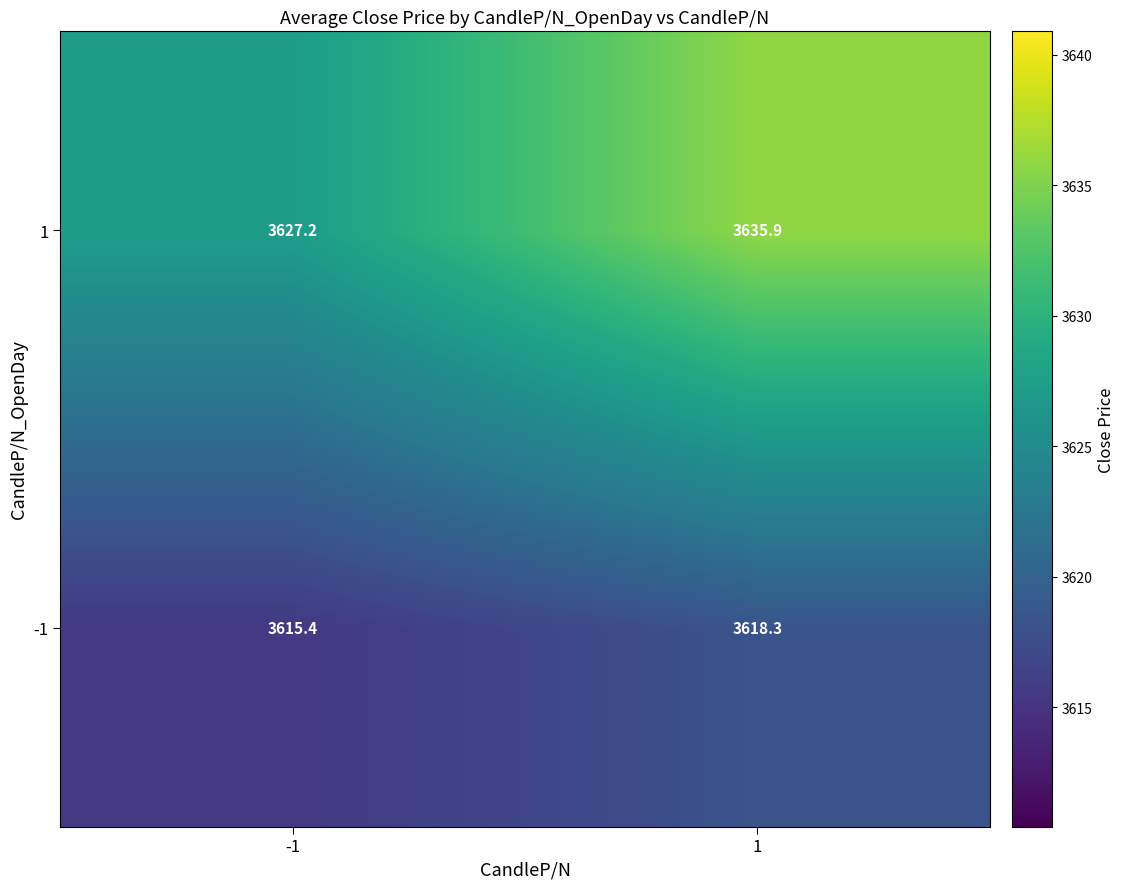

What is the difference between the highest and lowest values at -1?

11.8